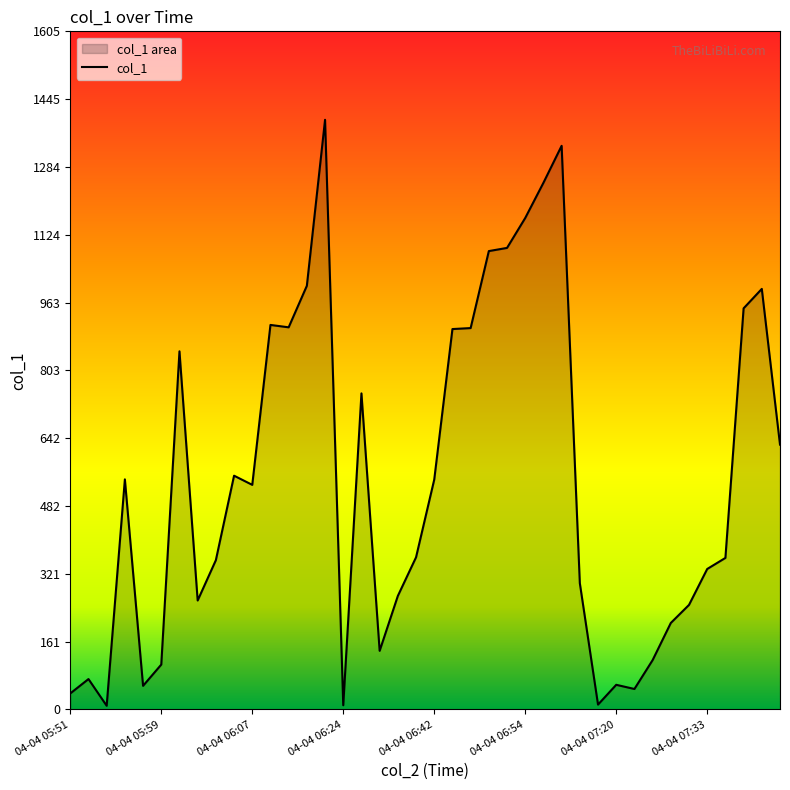

What is the label of the 30th point from the left?

04-04 07:18